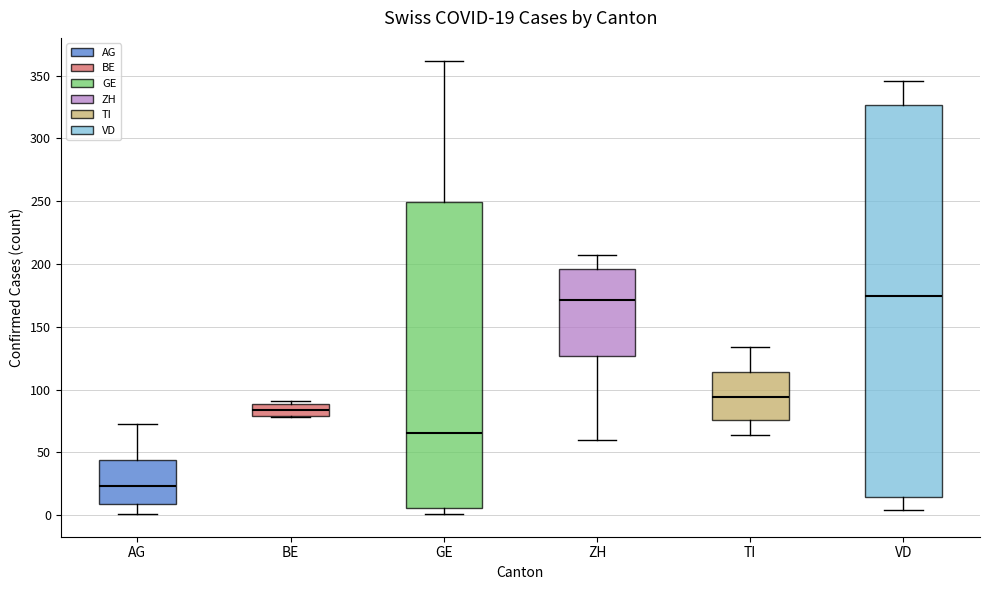

Which box is the tallest, from its lower edge to its upper edge?

VD